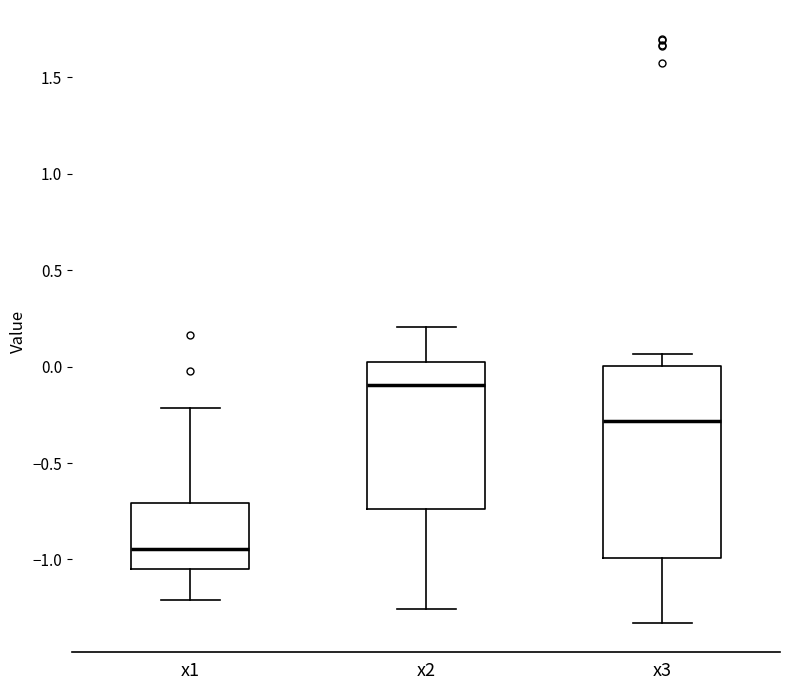

Reading left to right, transcribe this box plot: for each box, give where its median line is, the range the box spans, and where its two whiskers end, as read against the y-axis. The values are not printed on the chart, so give them approximately, as read against the axis.

x1: median -0.95, box -1.05 to -0.70, whiskers -1.20 to -0.20
x2: median -0.10, box -0.75 to 0.00, whiskers -1.25 to 0.20
x3: median -0.30, box -1.00 to 0.00, whiskers -1.35 to 0.05